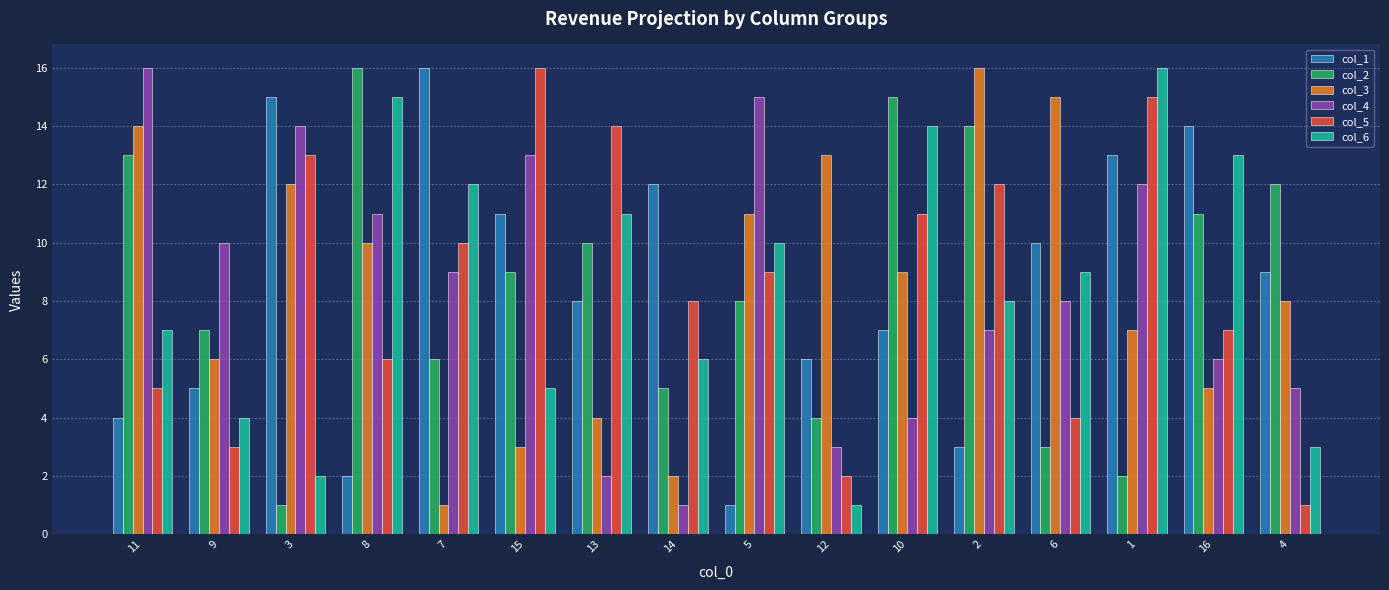

Is the value of col_3 at 2 greater than the value of col_5 at 8?

Yes